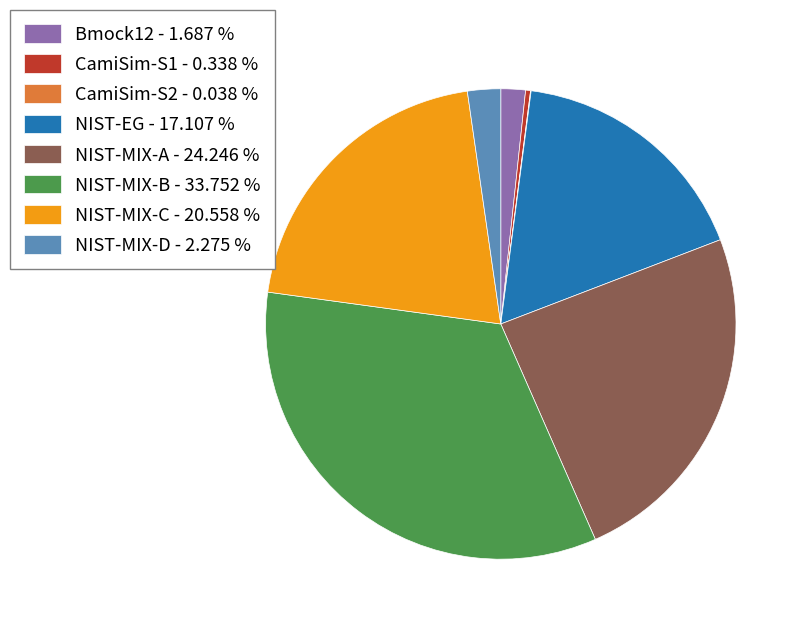

Is there any slice that represents more than half of the pie?

No